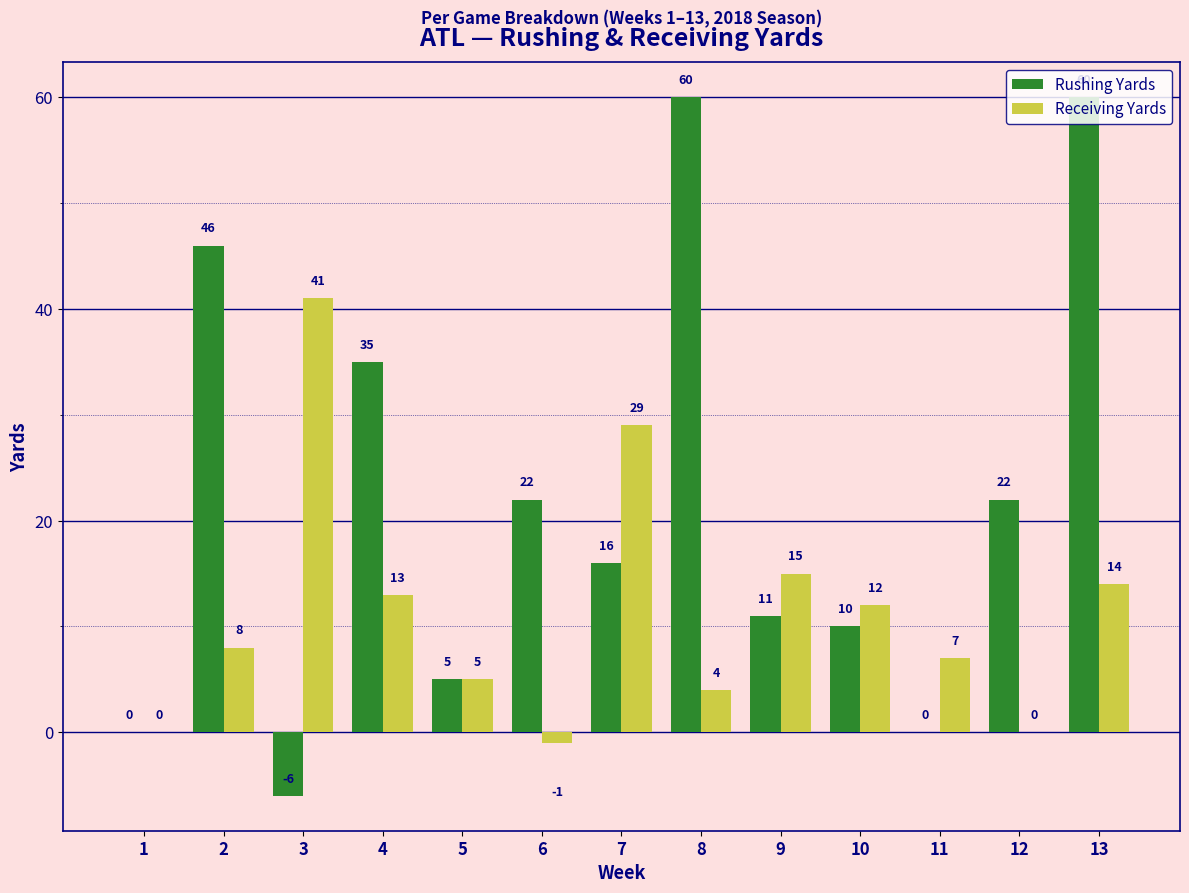

What is the total value across all series at 10?

22